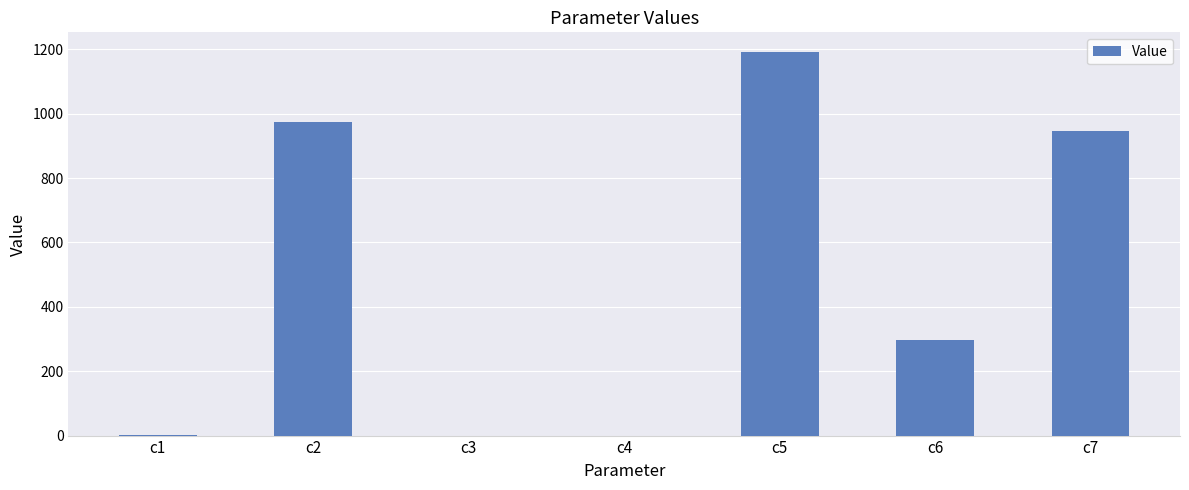

The chart shows a value of 1193.0 at c5. True or false?

True